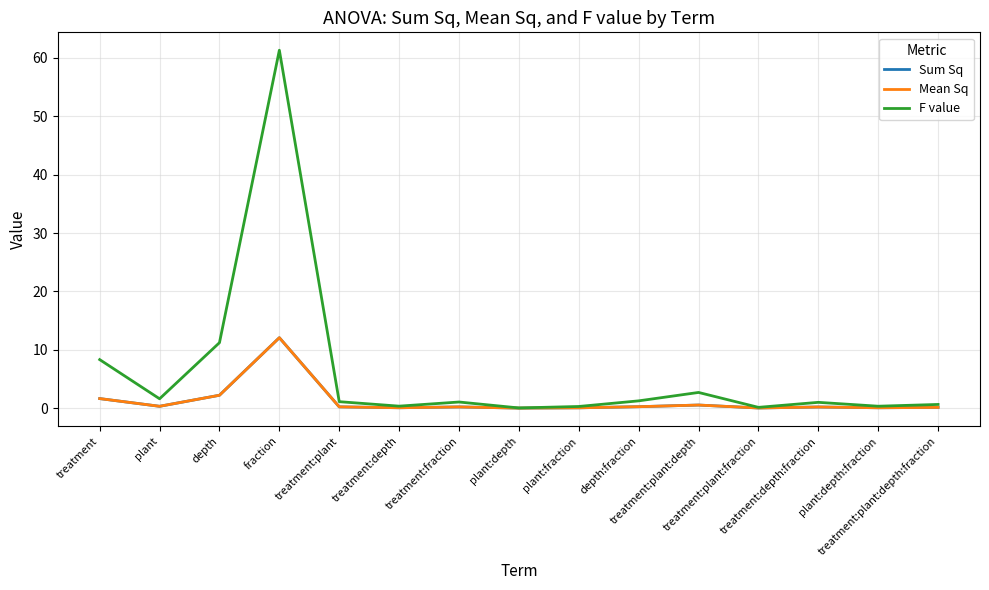

True or false: Sum Sq has more than 0 interior local peaks.

True